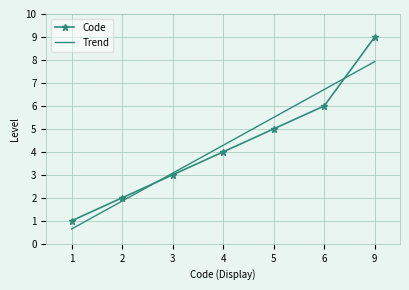

How many Code values are between 2 and 6?

5